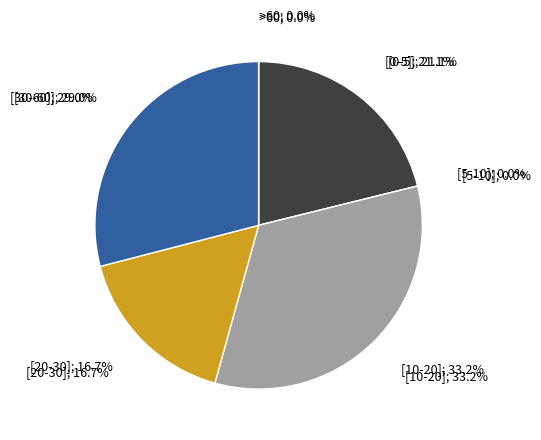

Does 36 represent more than half of the total?

No